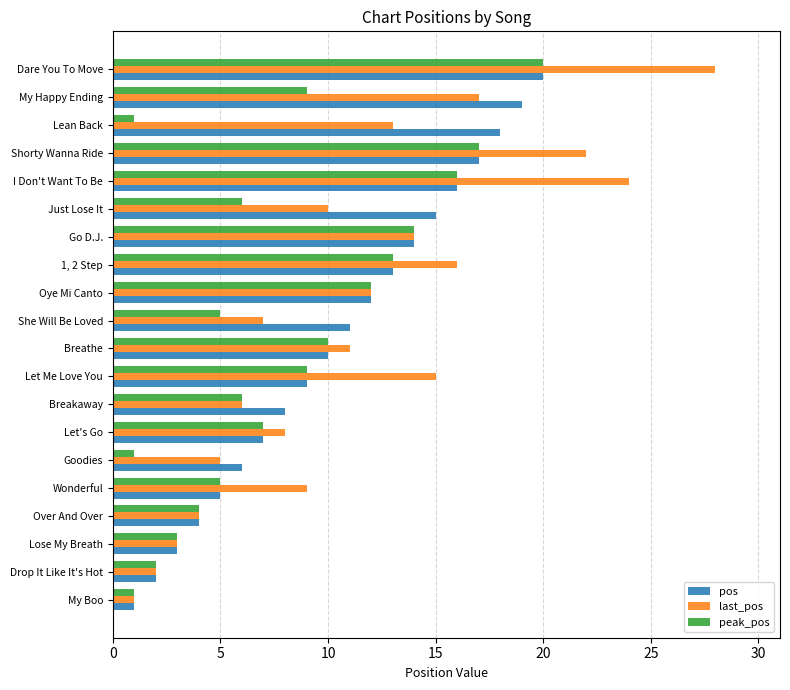

Rank the categories by pos value from lowest to highest.

My Boo, Drop It Like It's Hot, Lose My Breath, Over And Over, Wonderful, Goodies, Let's Go, Breakaway, Let Me Love You, Breathe, She Will Be Loved, Oye Mi Canto, 1, 2 Step, Go D.J., Just Lose It, I Don't Want To Be, Shorty Wanna Ride, Lean Back, My Happy Ending, Dare You To Move